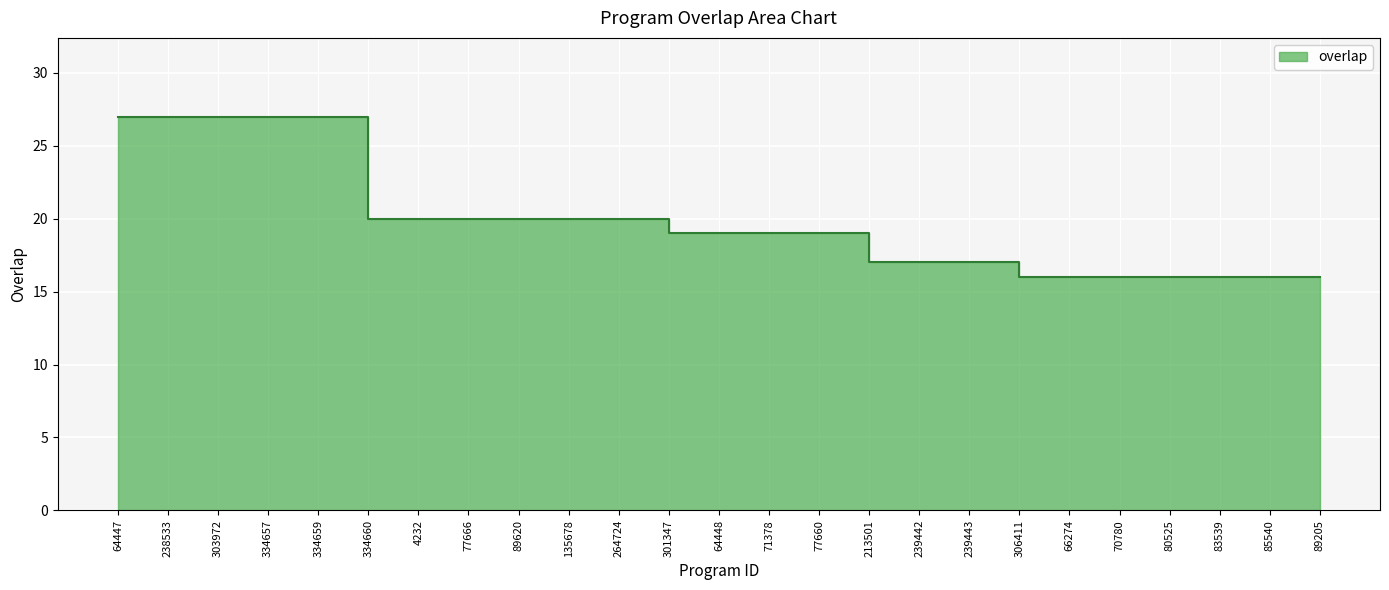

Where is the data nearest to the value 21?

4232